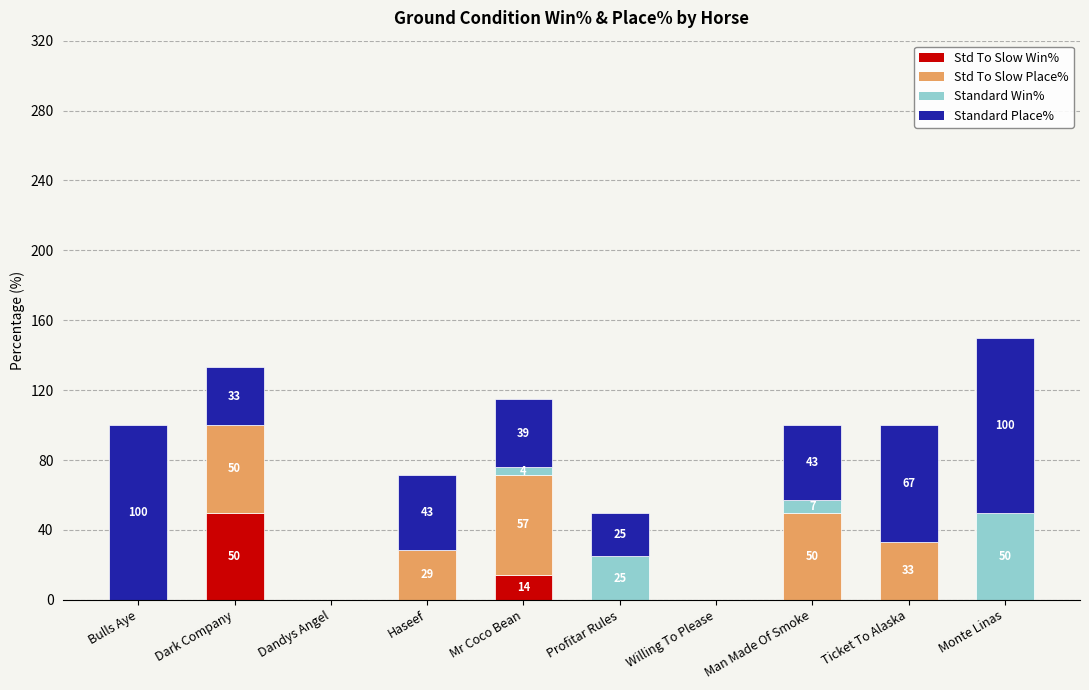

What is the total value across all series at Haseef?

71.4